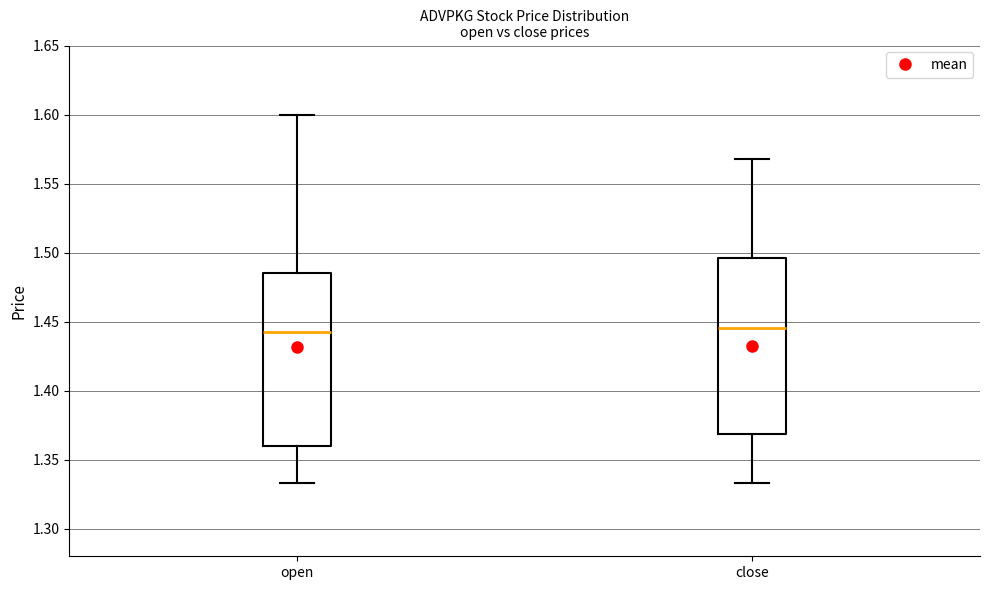

Where is the lower edge of the box for open on the y-axis? The values are not printed on the chart, so give them approximately, as read against the axis.

1.360